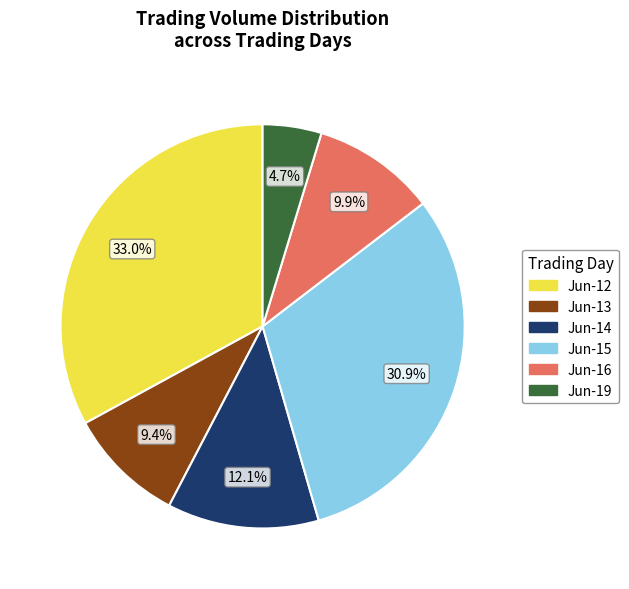

Does any single category account for the majority?

No